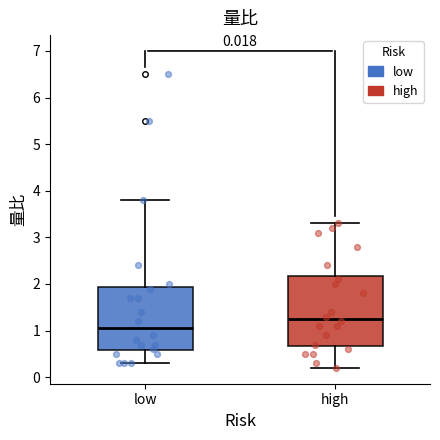

Which box's median line is the highest?

high